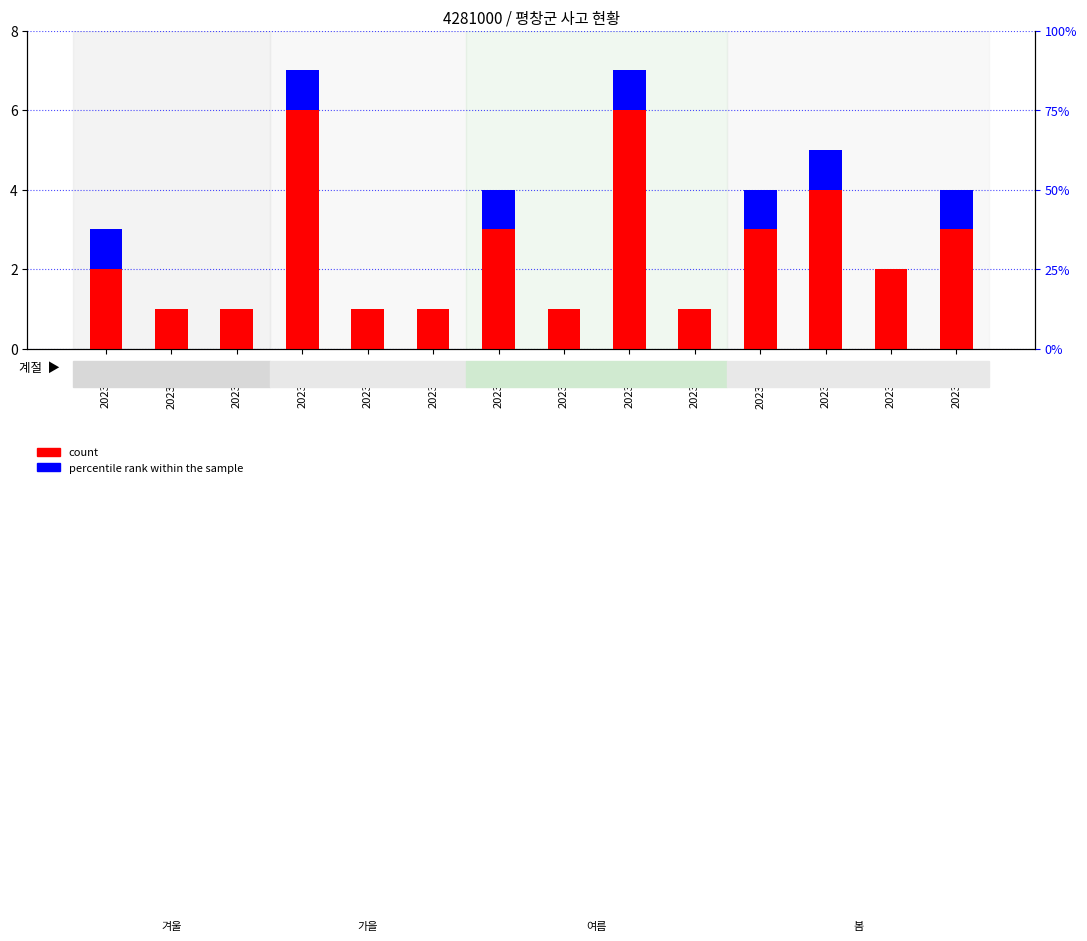

Reading left to right, list all the values displayed in this chart.

count: 2	1	1	6	1	1	3	1	6	1	3	4	2	3
percentile rank within the sample: 1	0	0	1	0	0	1	0	1	0	1	1	0	1